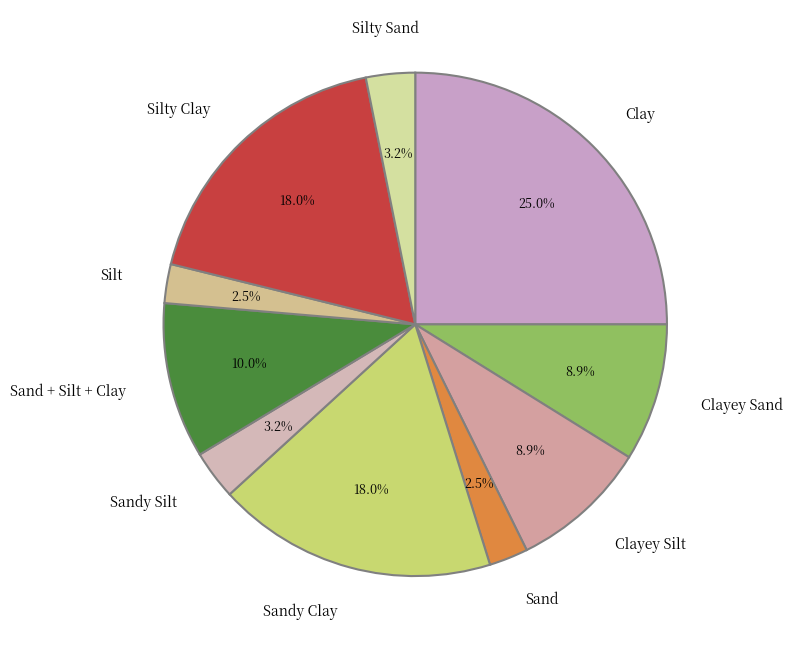

Approximately how many times larger is the value at Silty Clay compared to Sand?

7.2